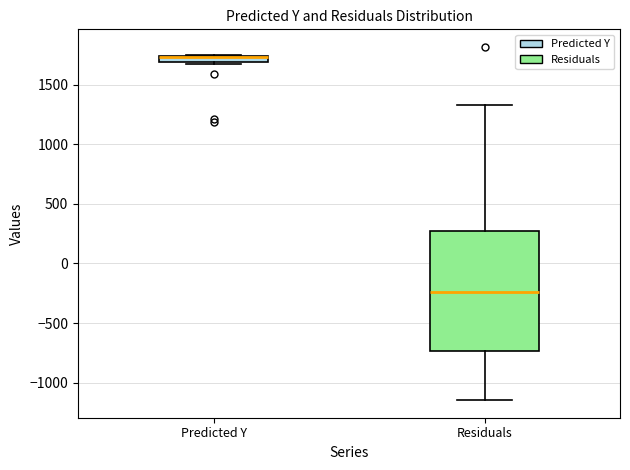

Where is the lower edge of the box for Predicted Y on the y-axis? The values are not printed on the chart, so give them approximately, as read against the axis.

1700